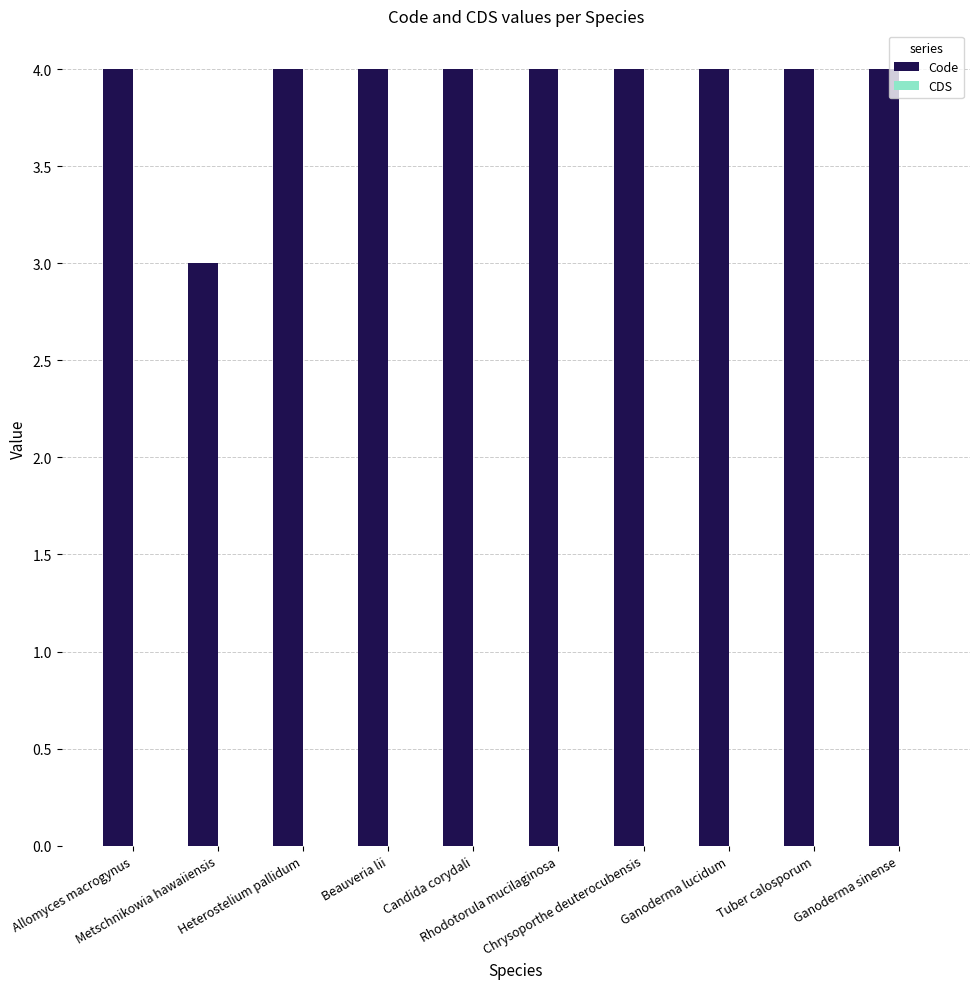

How many bars are there in total?

10